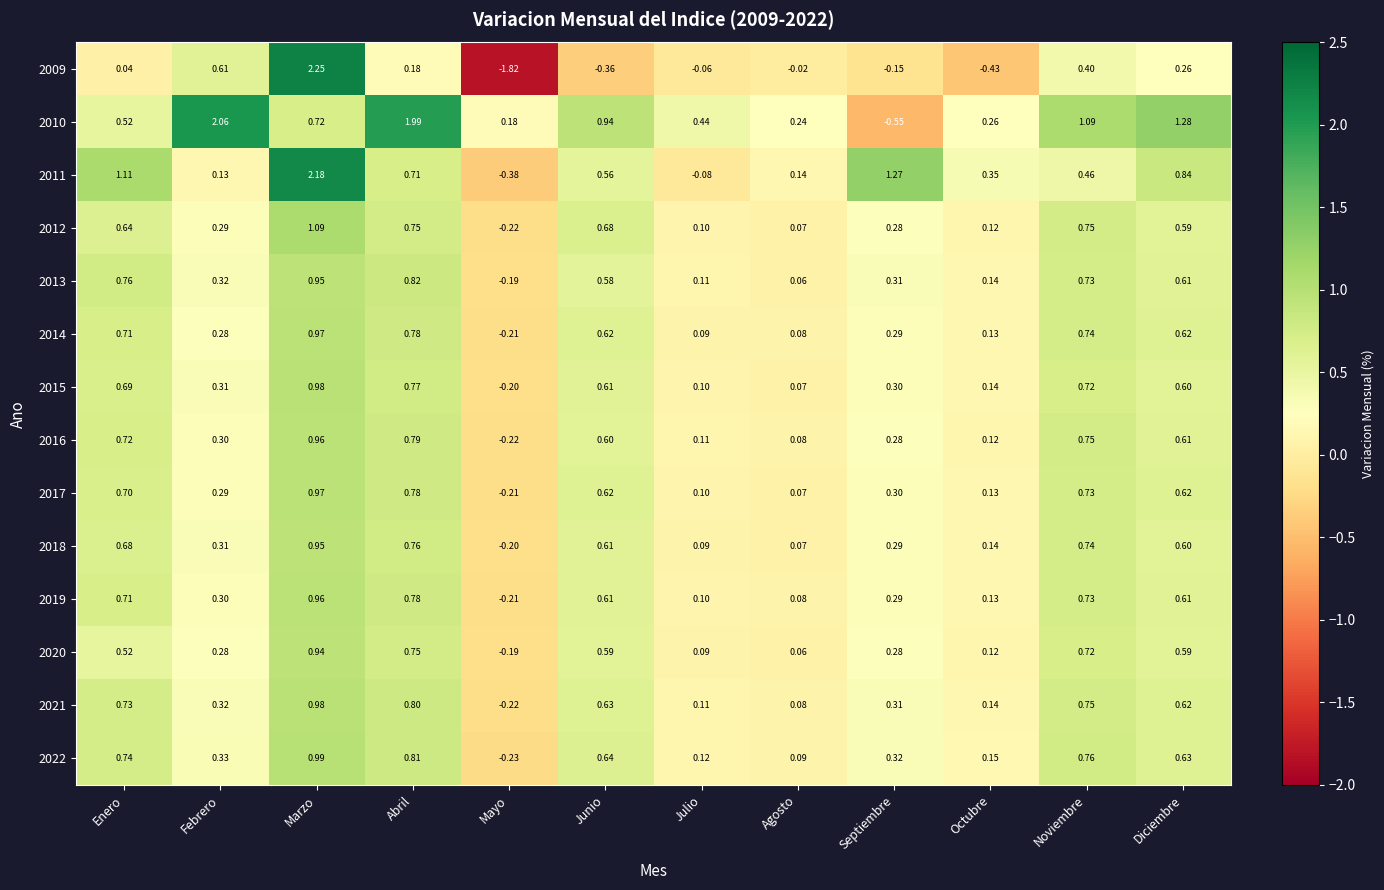

Which category has the highest value across all series?

Marzo